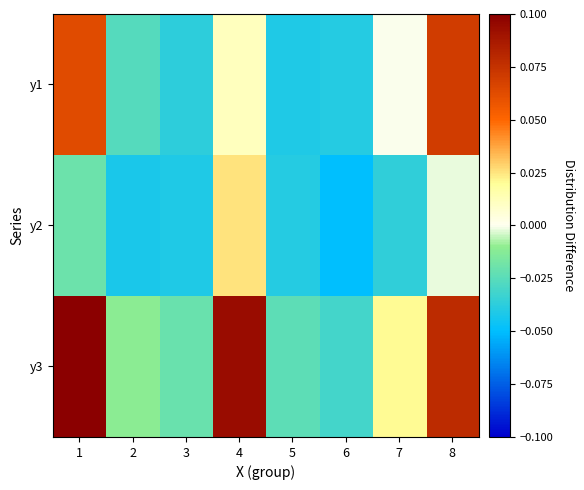

What is the total value across all series at 6?

-0.1